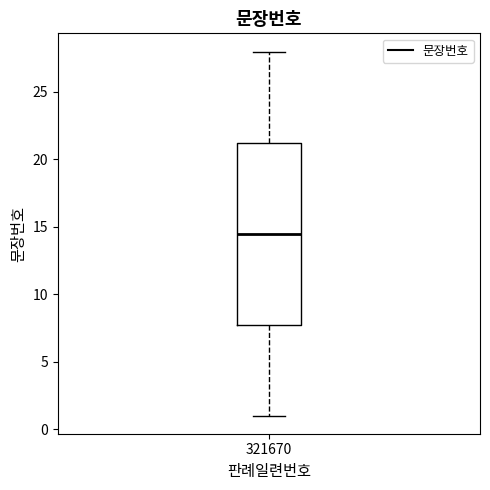

Read this box plot against the y-axis: the position of the median line, the range covered by the box, and the ends of both whiskers. The values are not printed on the chart, so give them approximately, as read against the axis.

median 14.5, box 8.0 to 21.5, whiskers 1.0 to 28.0